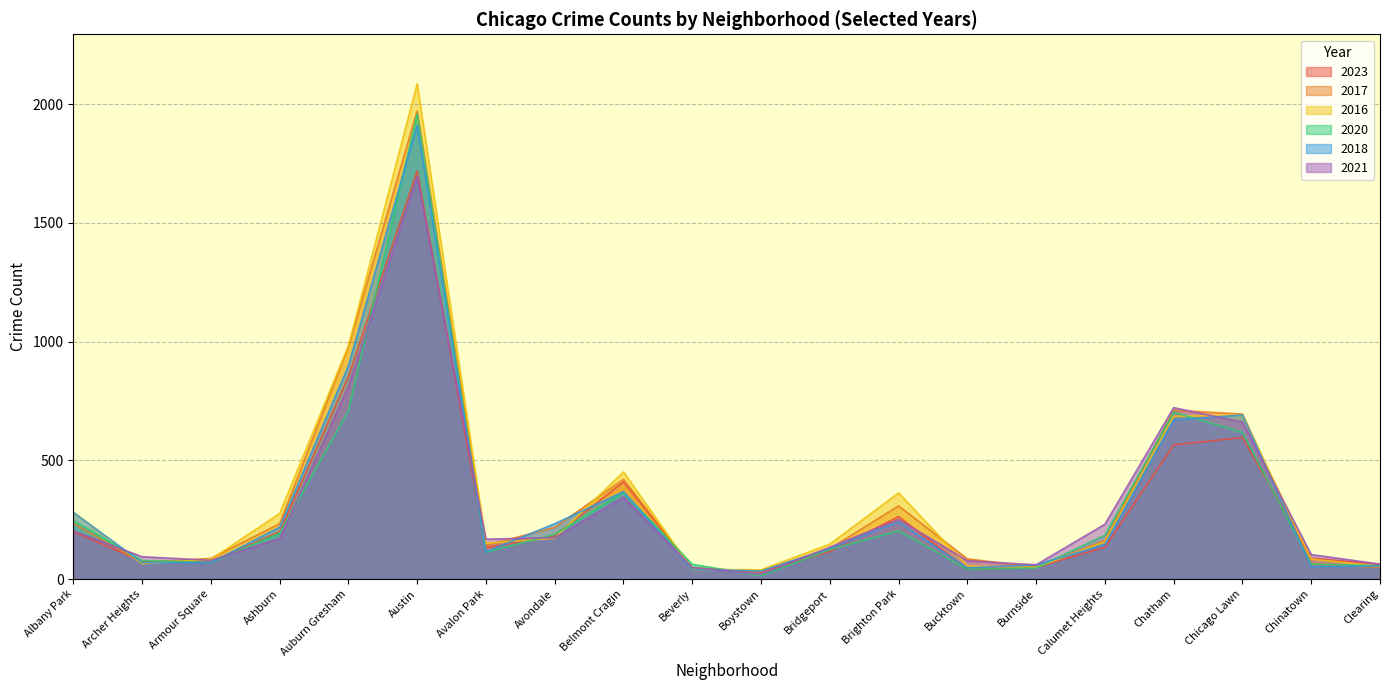

What is the difference between the 2020 values at Armour Square and Clearing?

14